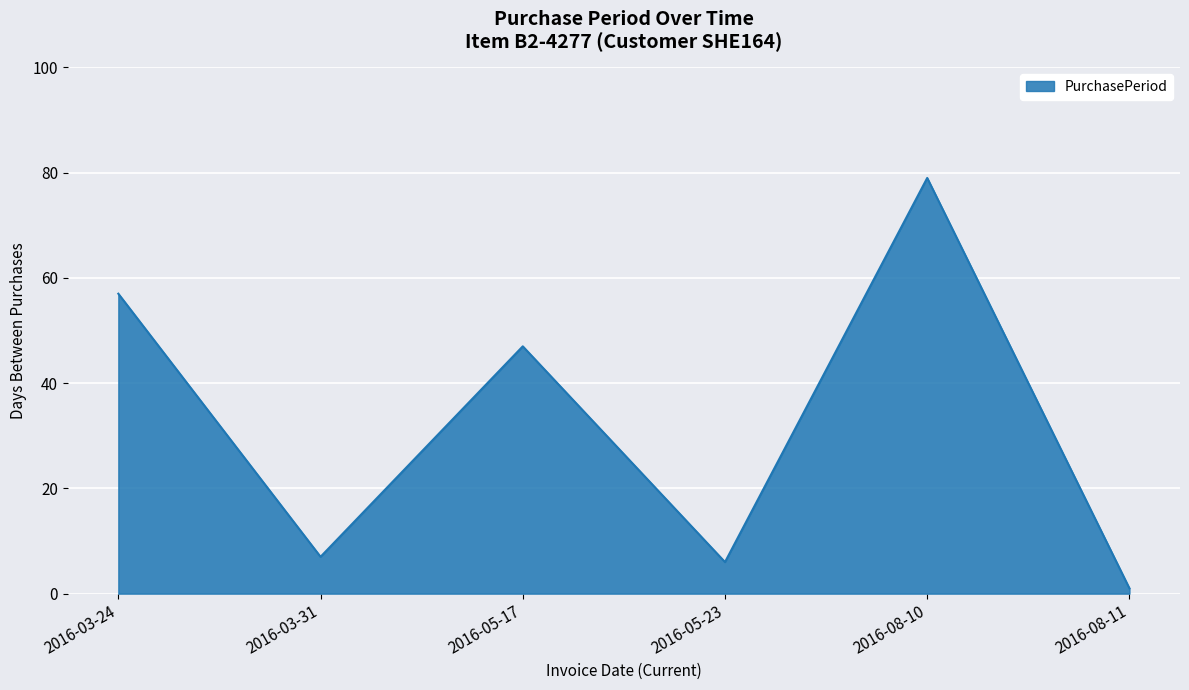

How many lines are shown in the chart?

1